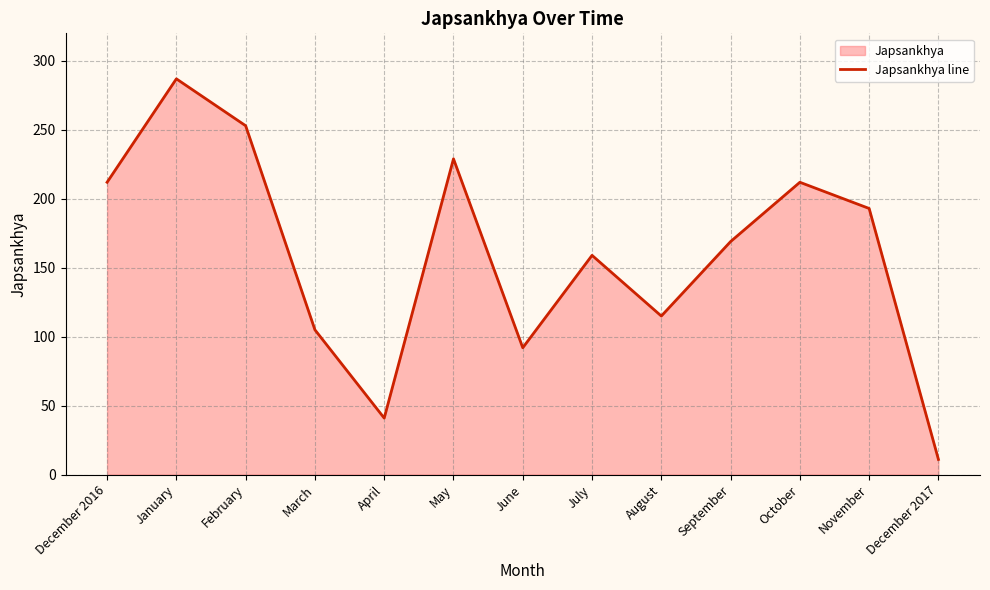

What is the change in value from March to May?

+124